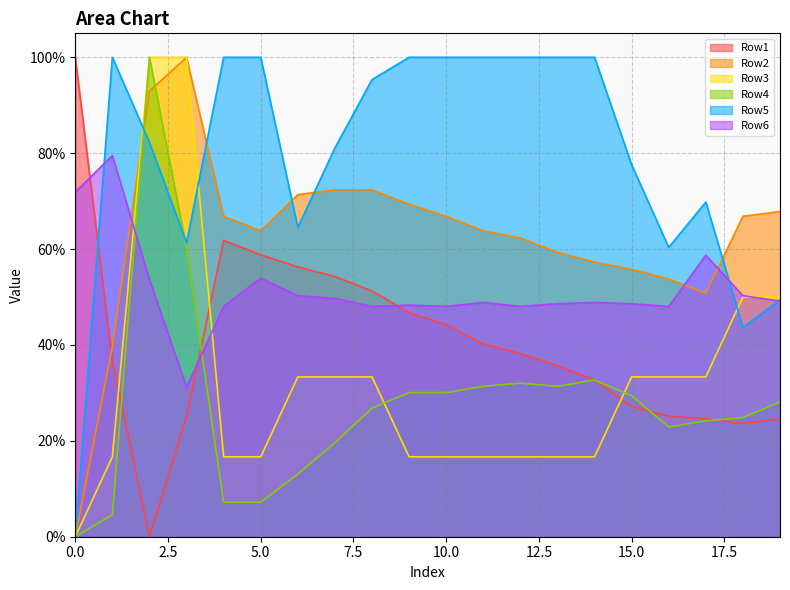

Reading left to right, transcribe all the data shown in this chart.

Row1: 0=1.0	1=0.4	2=0.0	3=0.3	4=0.6	5=0.6	6=0.6	7=0.5	8=0.5	9=0.5	10=0.4	11=0.4	12=0.4	13=0.4	14=0.3	15=0.3	16=0.3	17=0.2	18=0.2	19=0.2
Row2: 0=0.0	1=0.4	2=0.9	3=1.0	4=0.7	5=0.6	6=0.7	7=0.7	8=0.7	9=0.7	10=0.7	11=0.6	12=0.6	13=0.6	14=0.6	15=0.6	16=0.5	17=0.5	18=0.7	19=0.7
Row3: 0=0.0	1=0.2	2=1.0	3=1.0	4=0.2	5=0.2	6=0.3	7=0.3	8=0.3	9=0.2	10=0.2	11=0.2	12=0.2	13=0.2	14=0.2	15=0.3	16=0.3	17=0.3	18=0.5	19=0.5
Row4: 0=0.0	1=0.0	2=1.0	3=0.6	4=0.1	5=0.1	6=0.1	7=0.2	8=0.3	9=0.3	10=0.3	11=0.3	12=0.3	13=0.3	14=0.3	15=0.3	16=0.2	17=0.2	18=0.2	19=0.3
Row5: 0=0.0	1=1.0	2=0.8	3=0.6	4=1.0	5=1.0	6=0.6	7=0.8	8=1.0	9=1.0	10=1.0	11=1.0	12=1.0	13=1.0	14=1.0	15=0.8	16=0.6	17=0.7	18=0.4	19=0.5
Row6: 0=0.7	1=0.8	2=0.5	3=0.3	4=0.5	5=0.5	6=0.5	7=0.5	8=0.5	9=0.5	10=0.5	11=0.5	12=0.5	13=0.5	14=0.5	15=0.5	16=0.5	17=0.6	18=0.5	19=0.5